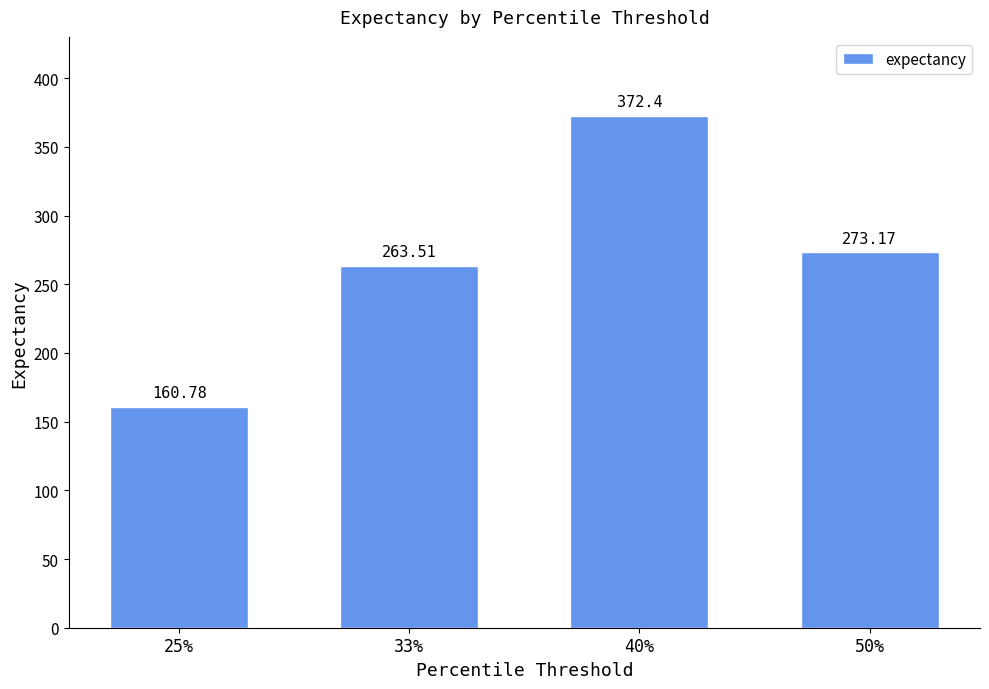

Rank the categories by value from lowest to highest.

25%, 33%, 50%, 40%